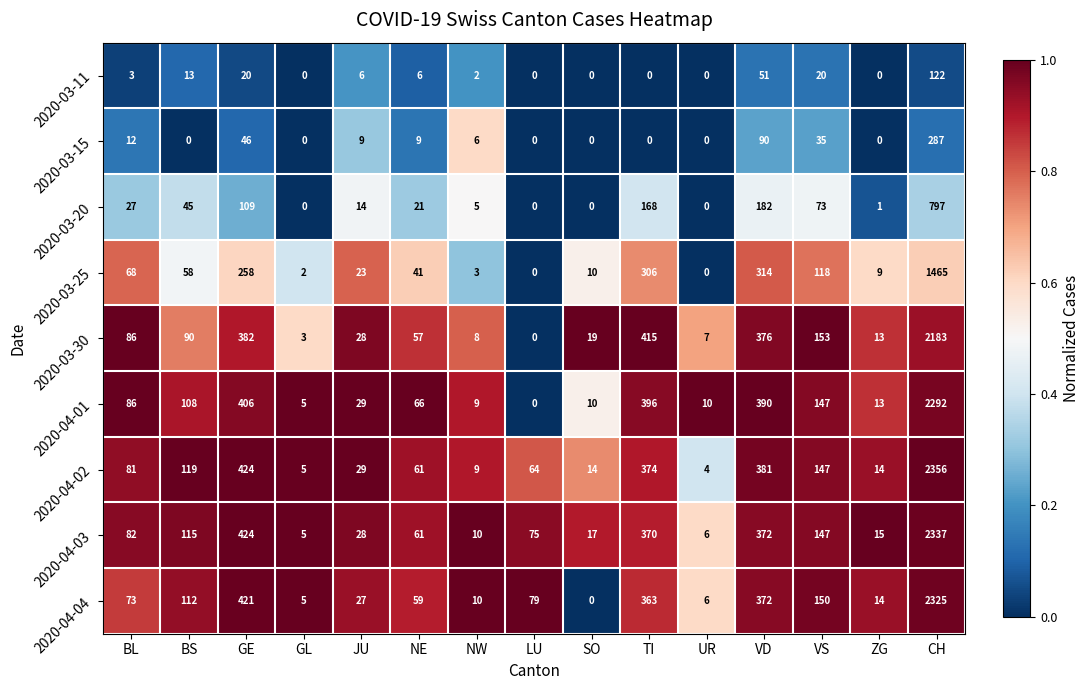

Is it true that 2020-03-11 equals 51 at VD?

True